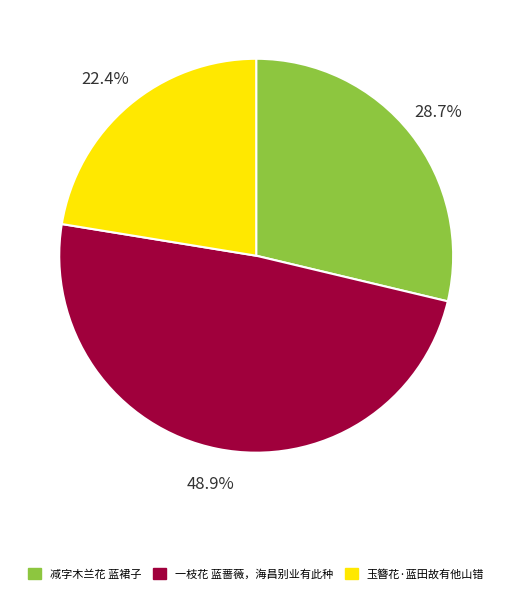

The 减字木兰花 蓝裙子 slice represents 29% of the pie. True or false?

True